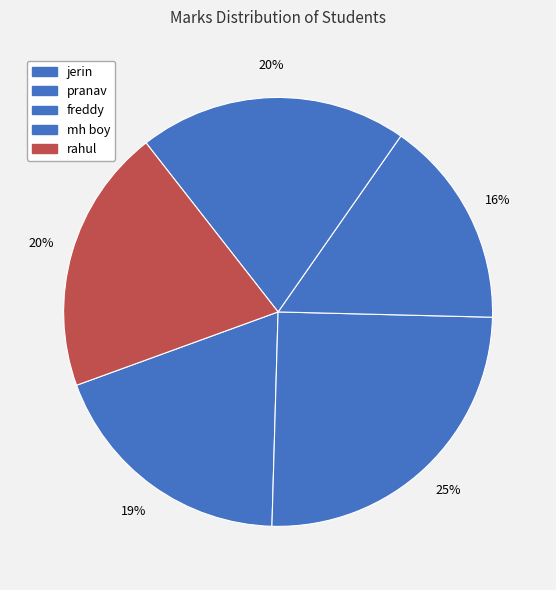

To the nearest percent, what percentage of the pie is pranav?

25%